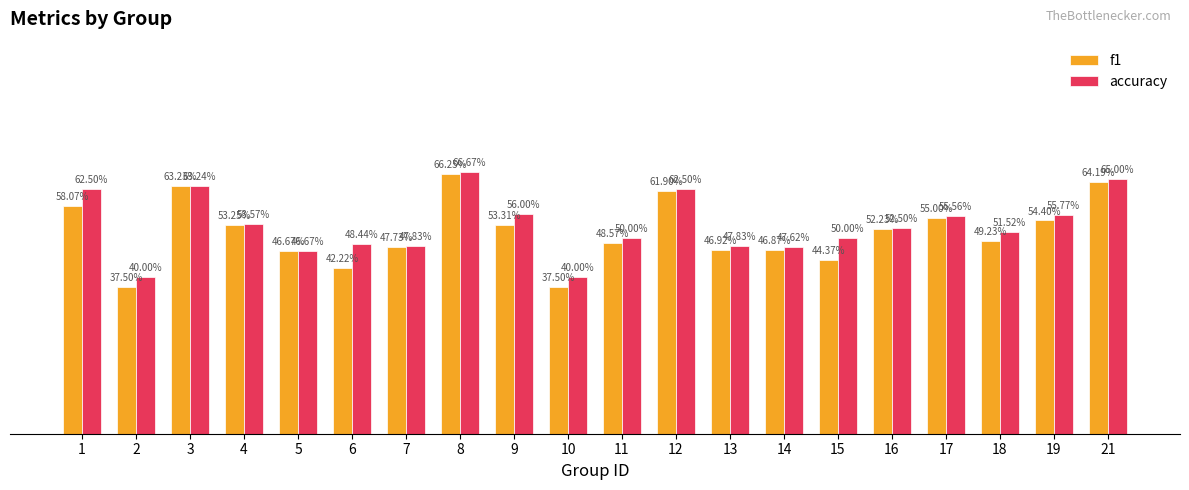

Does the chart contain stacked bars?

No